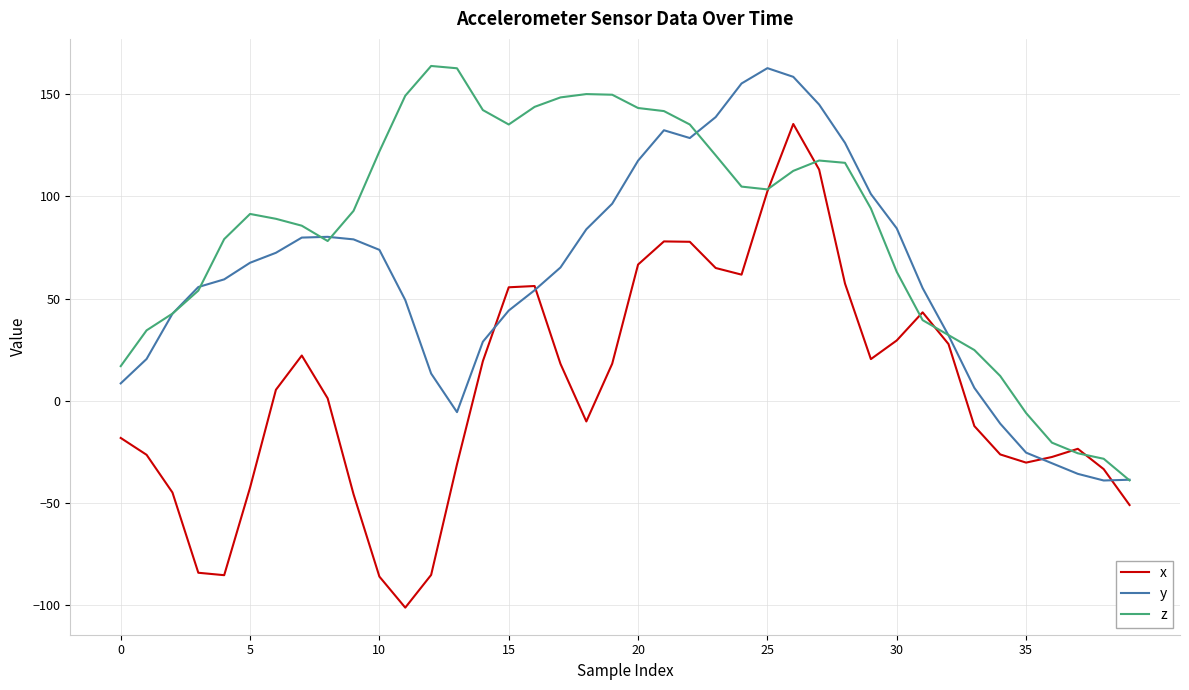

Which series has the largest total across all categories?

z